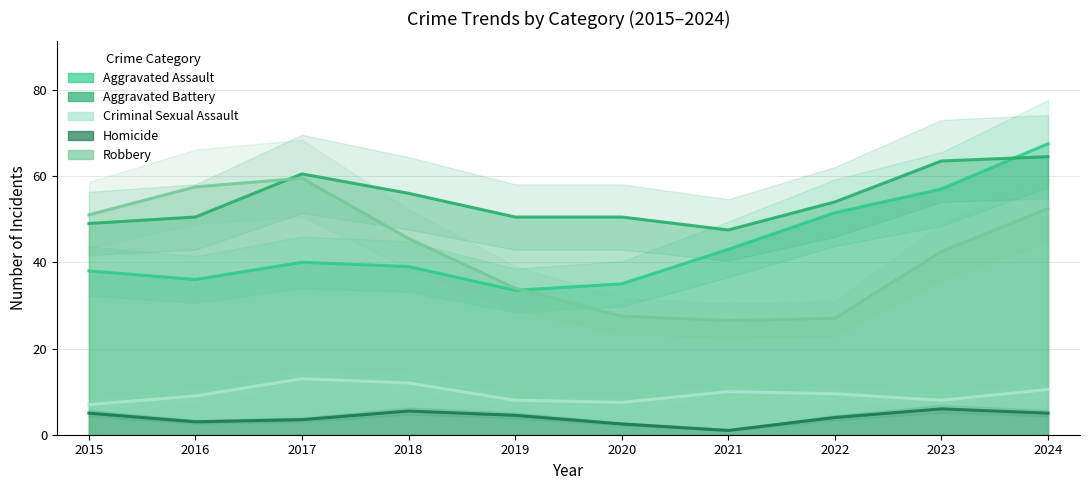

Where is Robbery nearest to the value 43?

2024